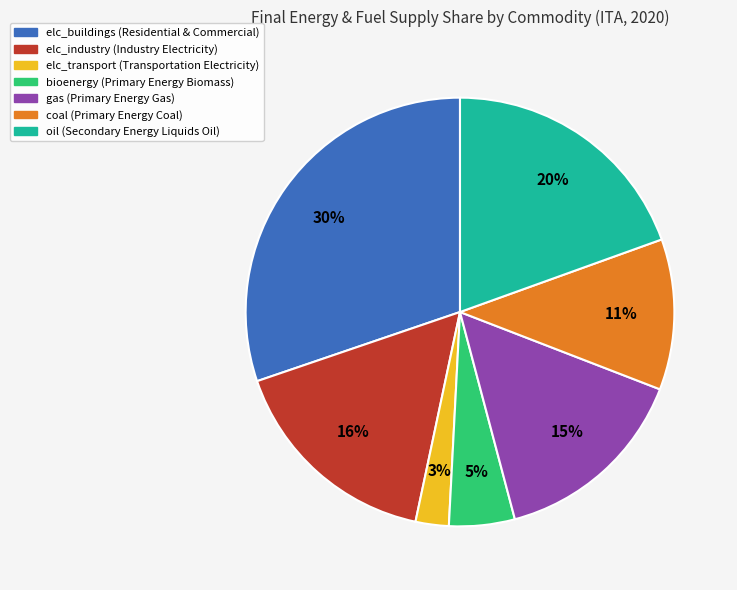

Do coal and elc_industry together represent more than half of the pie?

No